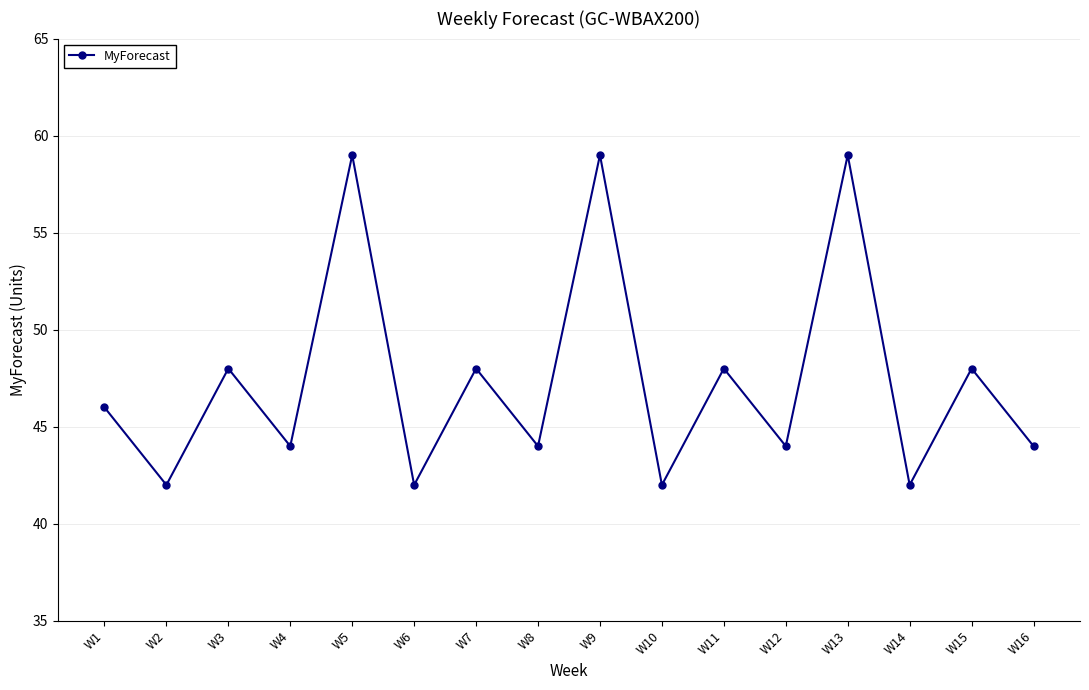

True or false: the data shows 59 at W10.

False